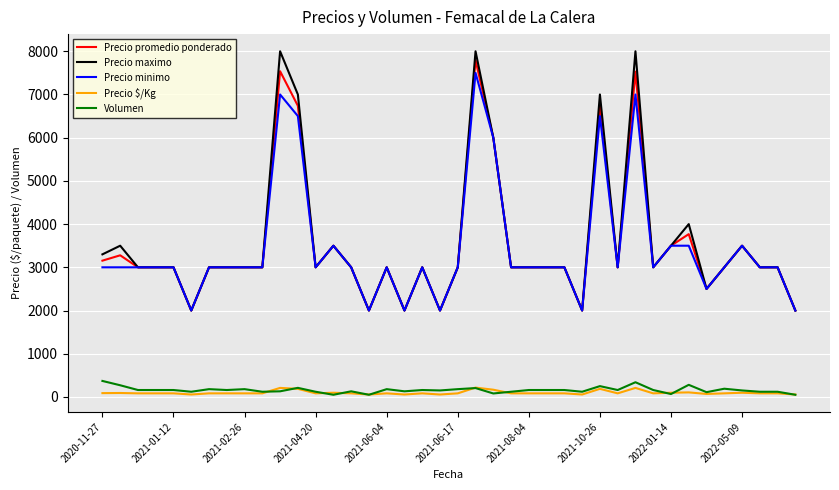

True or false: Volumen and Precio maximo cross at least once.

False